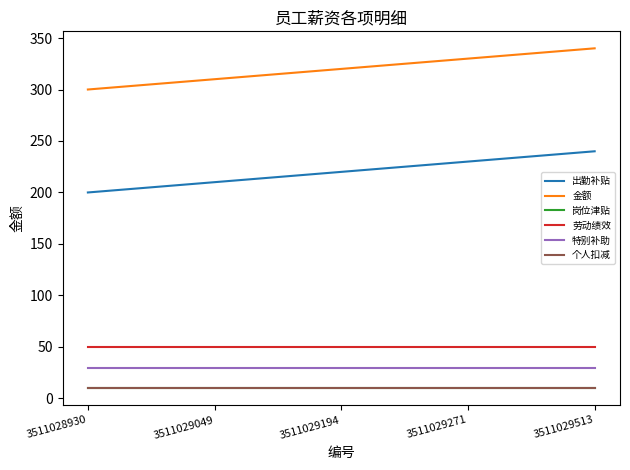

Reading right to left, extract all data points from this chart.

出勤补贴: 240	230	220	210	200
金额: 340	330	320	310	300
岗位津贴: 10	10	10	10	10
劳动绩效: 50	50	50	50	50
特别补助: 30	30	30	30	30
个人扣减: 10	10	10	10	10